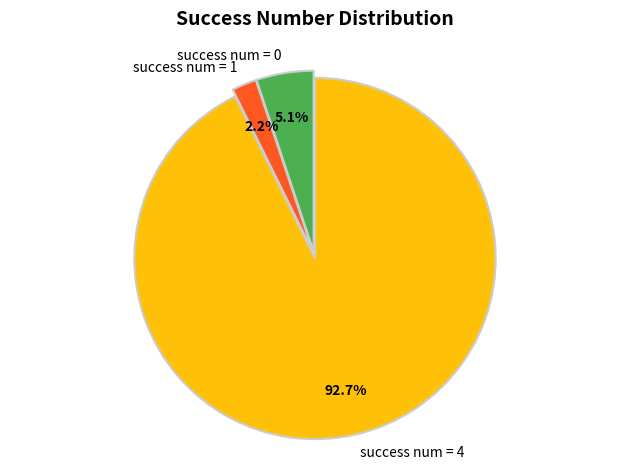

Which has a higher value, success num = 4 or success num = 1?

success num = 4